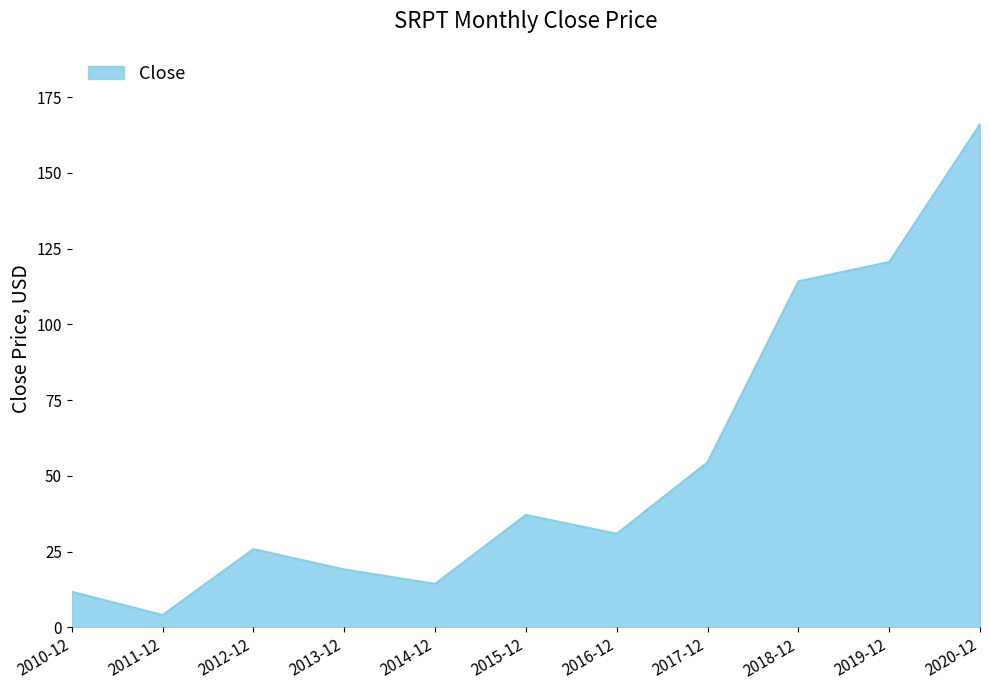

The chart shows a value of 27.5 at 2013-12. True or false?

False